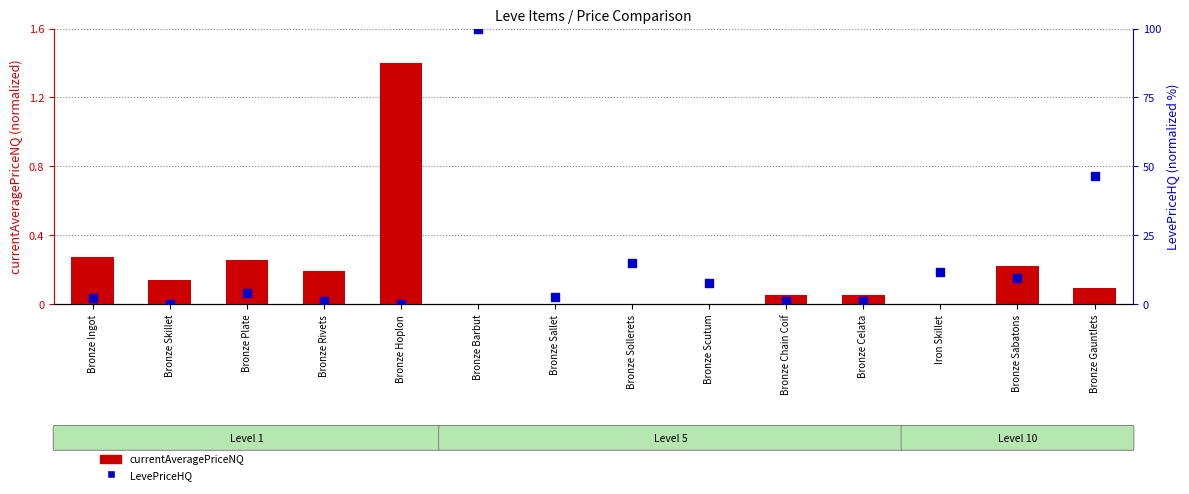

Which series contains the highest Y value?

LevePriceHQ